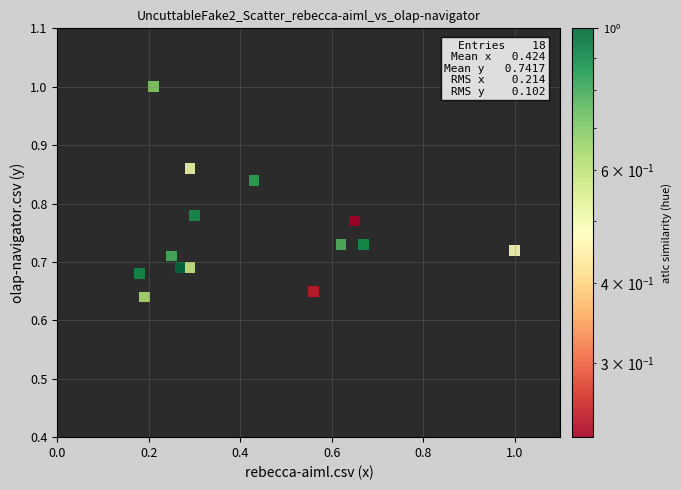

How many points are shown in the scatter plot?

18